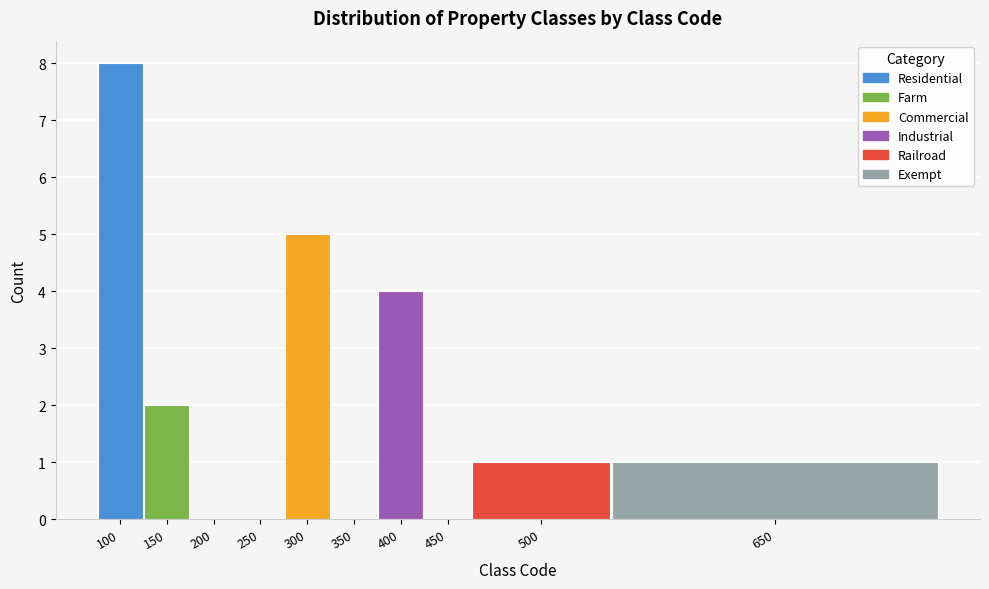

Reading left to right, extract all data points from this chart.

100=8	150=2	200=0	250=0	300=5	350=0	400=4	450=0	500=1	650=1